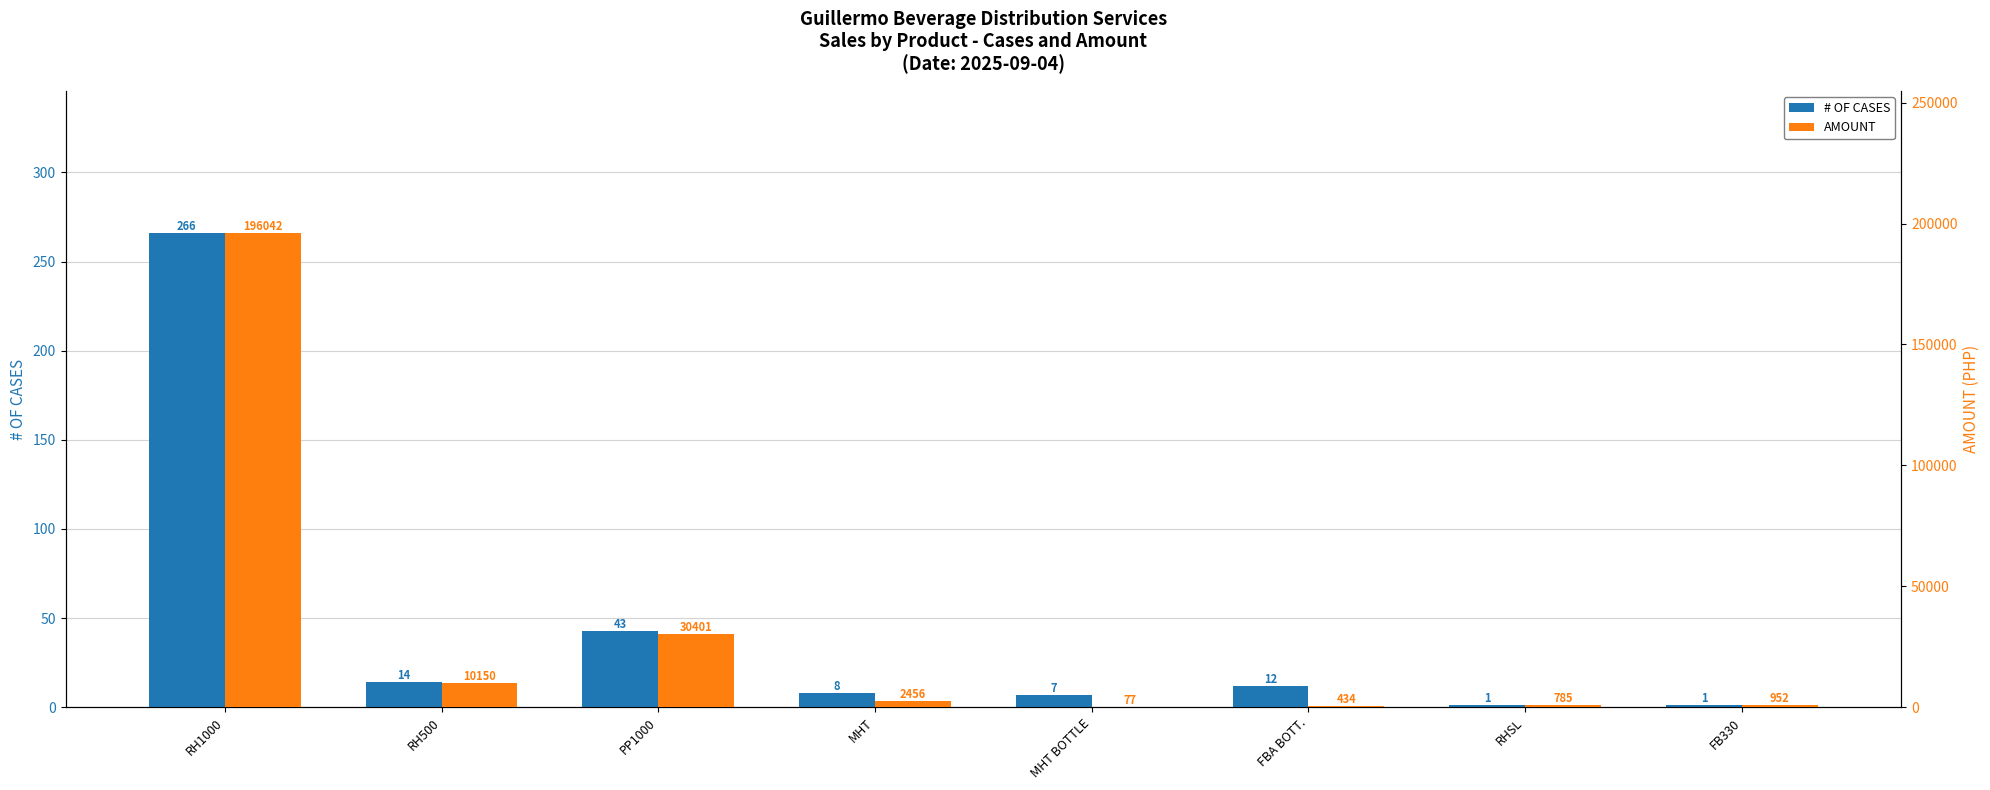

Reading right to left, what are all the values shown in this chart?

# OF CASES: 1	1	12	7	8	43	14	266
AMOUNT: 952	785	434	77	2456	30401	10150	196042